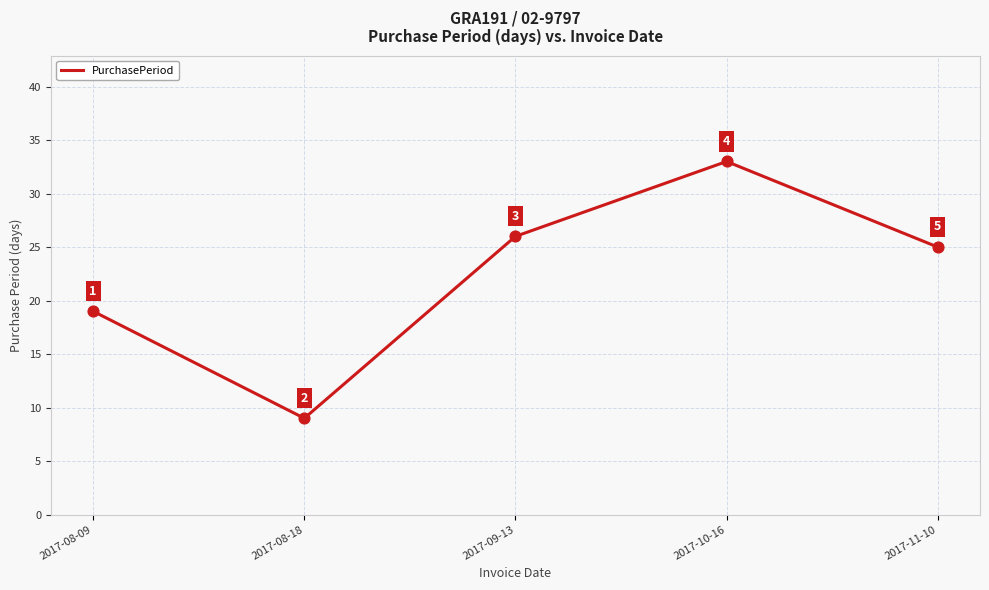

What is the change in value from 2017-08-09 to 2017-10-16?

+14